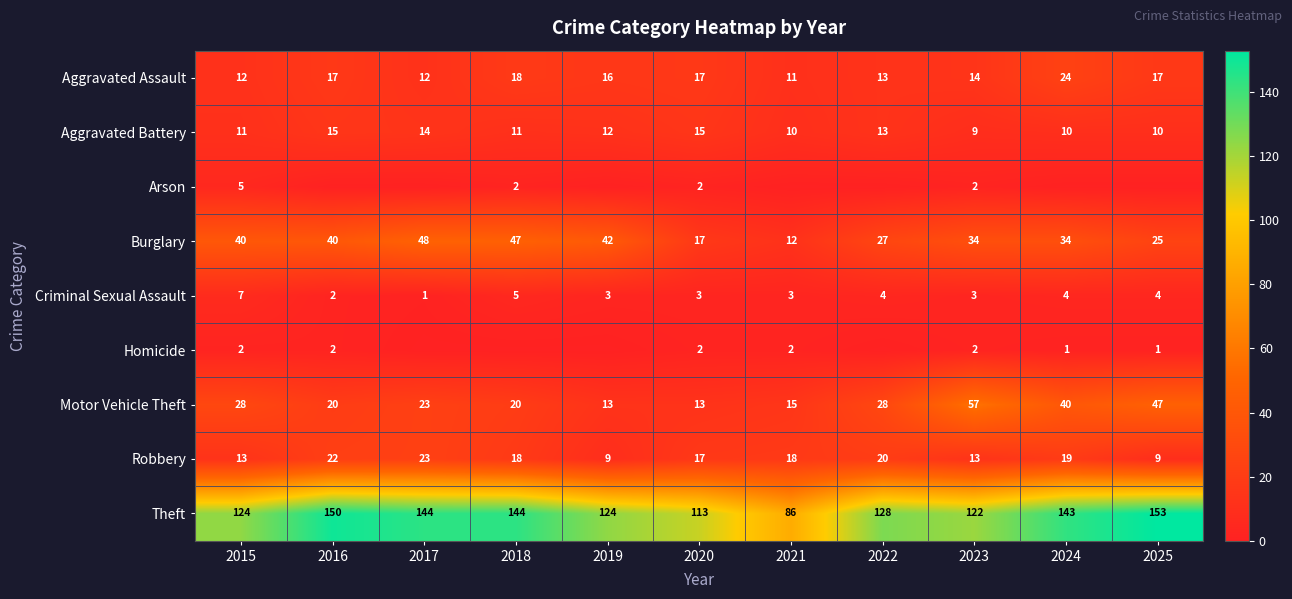

The value of Criminal Sexual Assault at 2017 is 1. True or false?

True